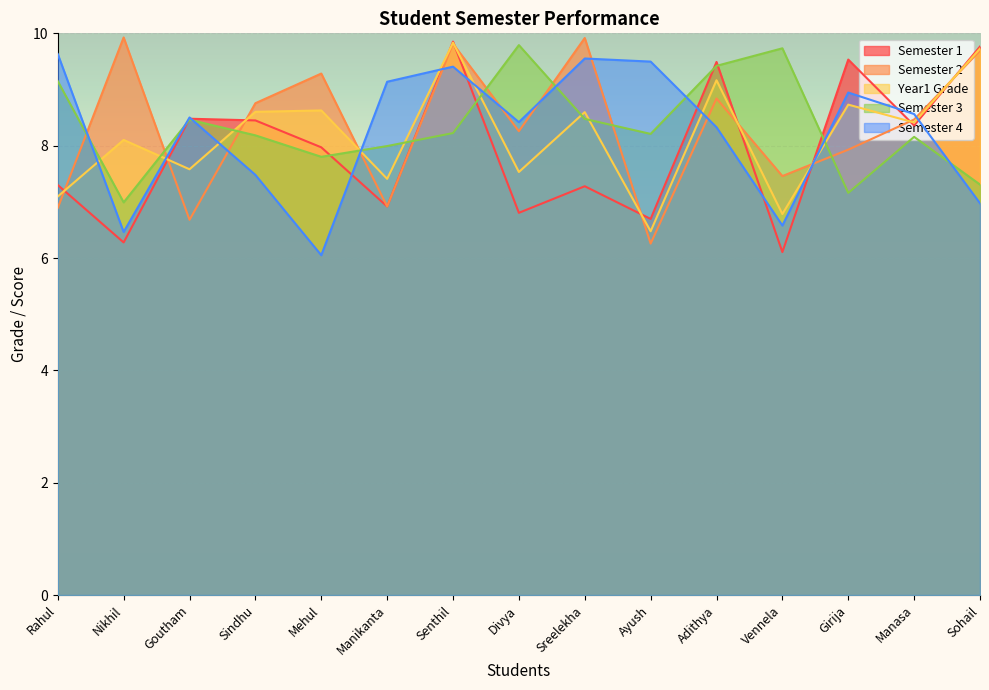

True or false: Semester 2 and Semester 3 intersect in this chart.

True